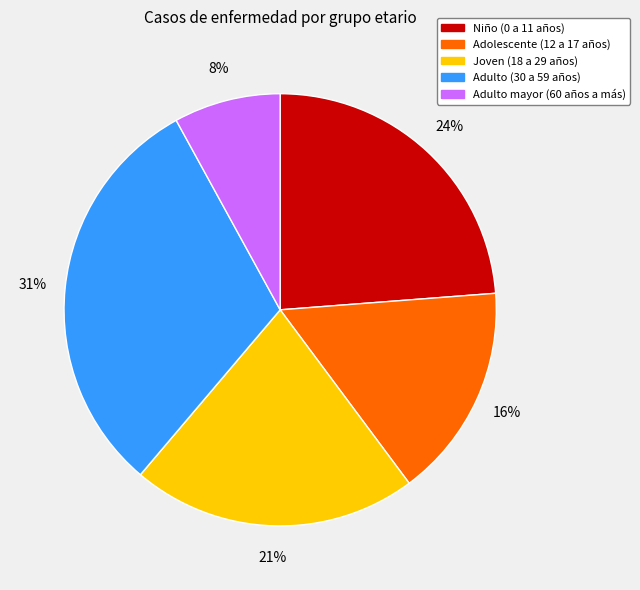

Do Joven (18 a 29 años) and Adulto (30 a 59 años) together represent more than half of the pie?

Yes